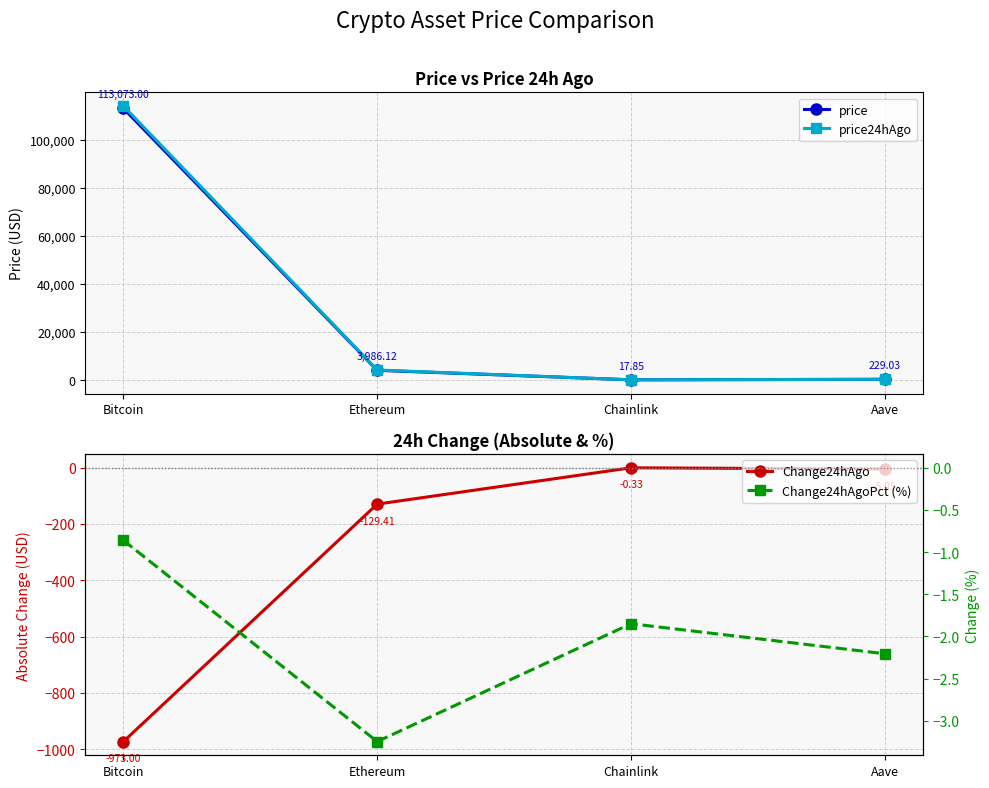

Between Ethereum and Aave, which is larger?

Ethereum